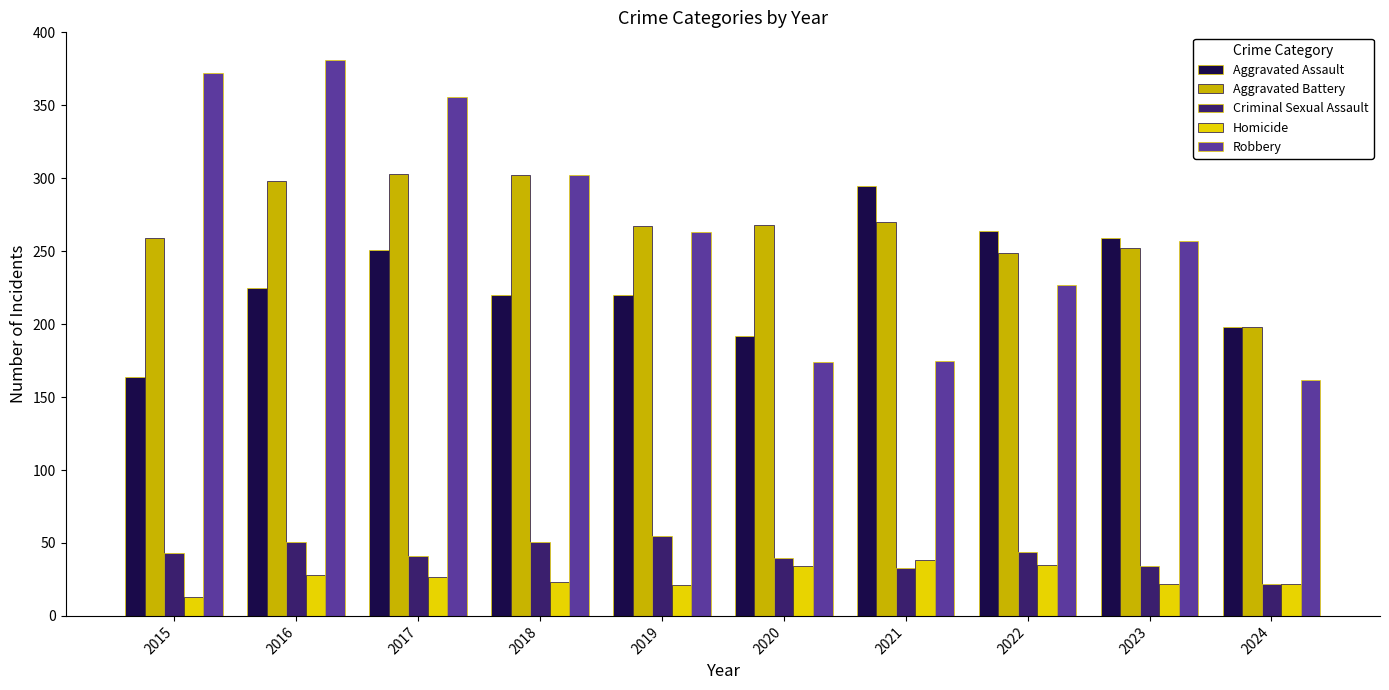

What is the highest value of the Criminal Sexual Assault series?

55